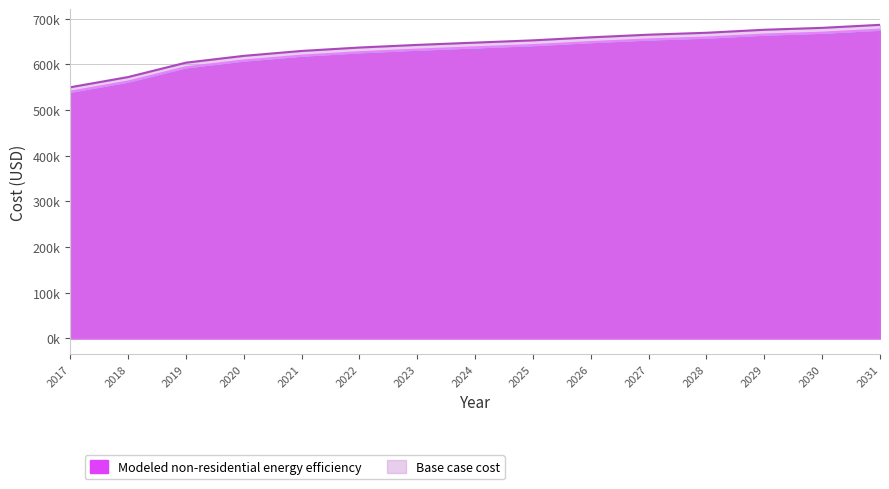

True or false: Base case cost and Modeled non-residential energy efficiency cross at least once.

False